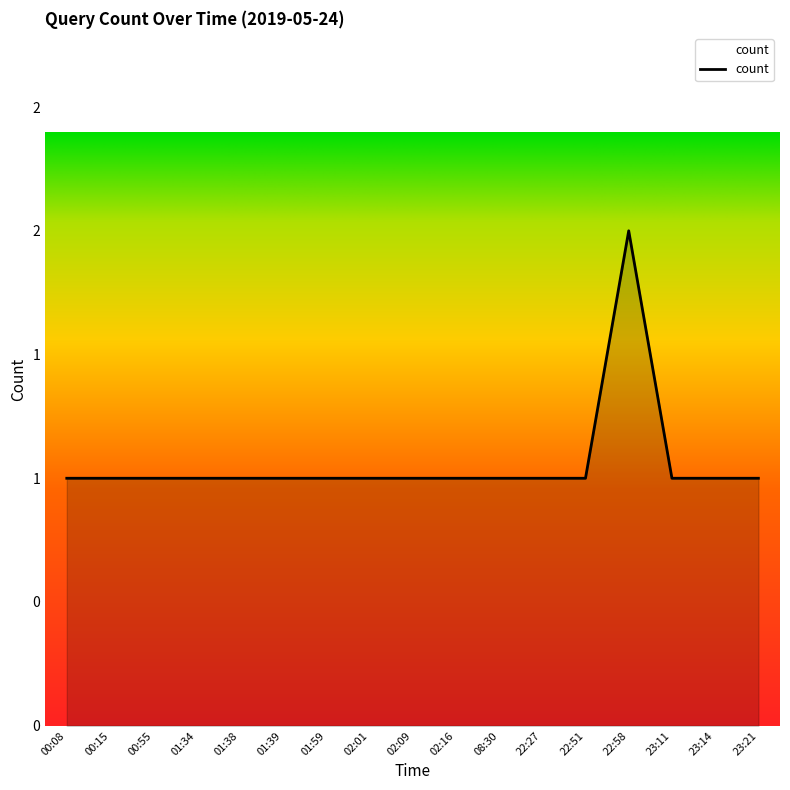

What is the label of the 17th point from the left?

23:21